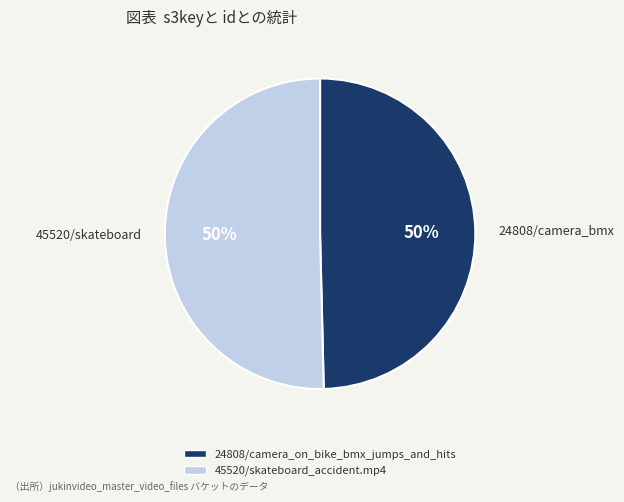

What percentage is the 45520/skateboard_accident.mp4 slice, to the nearest percent?

50%